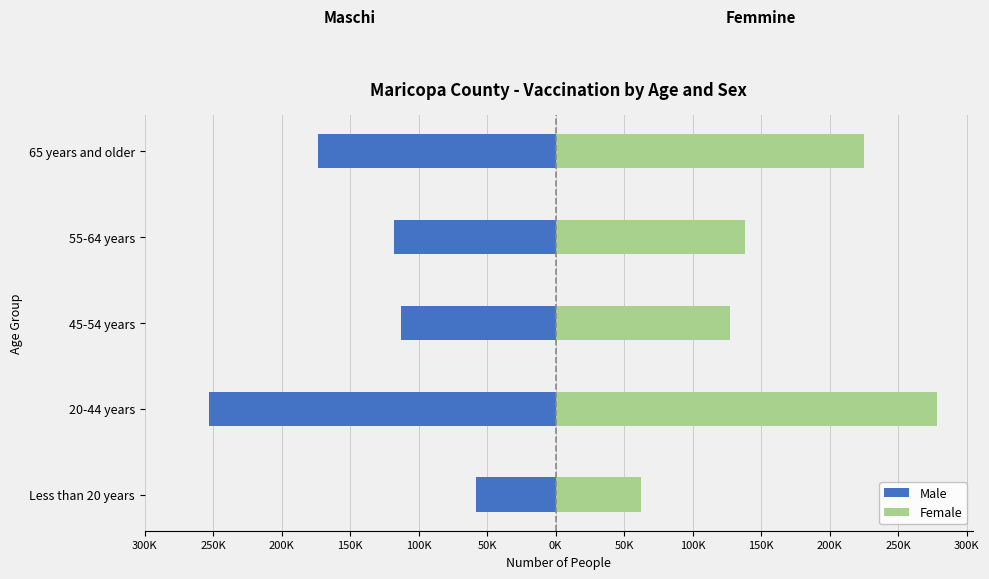

Reading right to left, list all the values displayed in this chart.

Male: -173252	-118165	-112870	-252829	-58037
Female: 225344	137952	127093	278109	61949